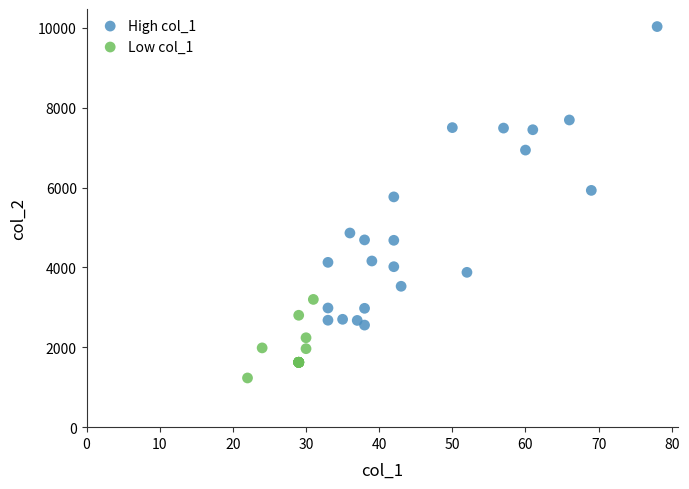

What are all the series names shown in the legend?

High col_1, Low col_1